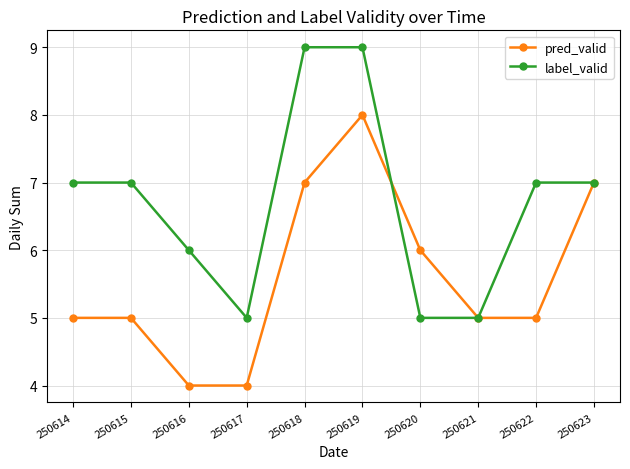

What is the greatest value displayed?

9